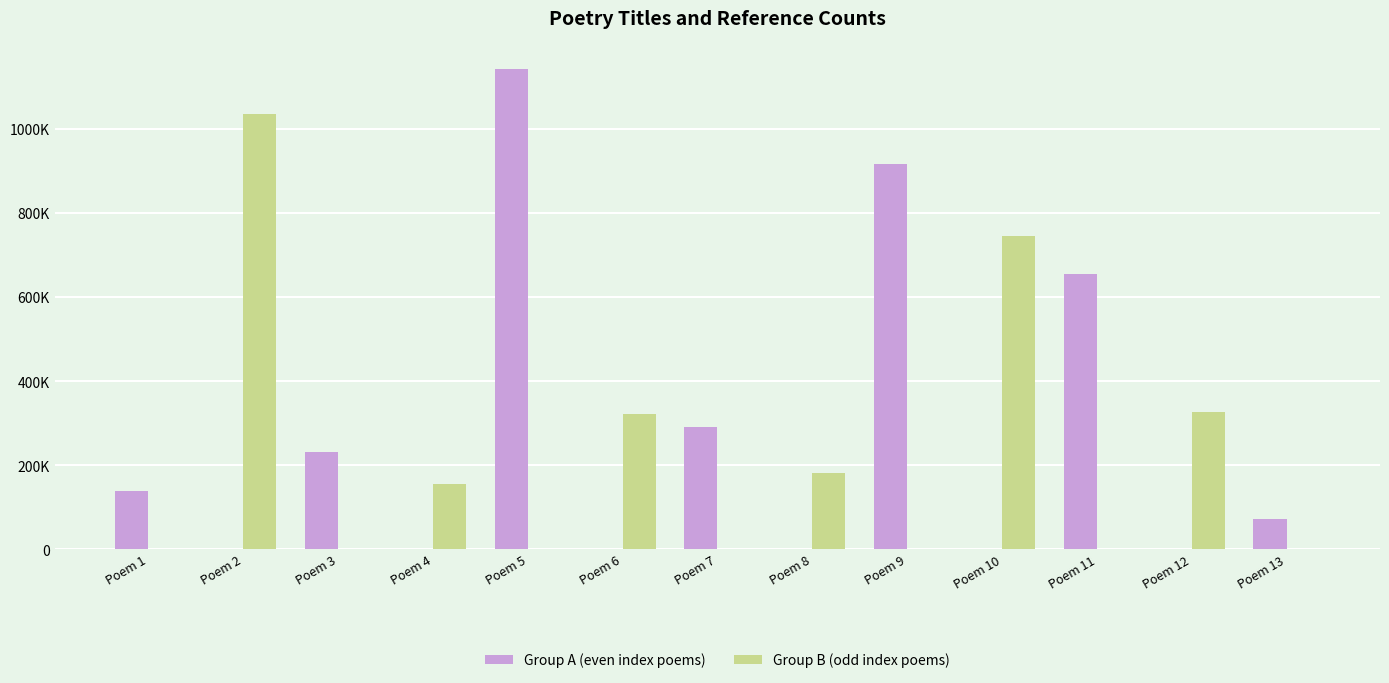

What are all the series names shown in the legend?

Group A (even index poems), Group B (odd index poems)